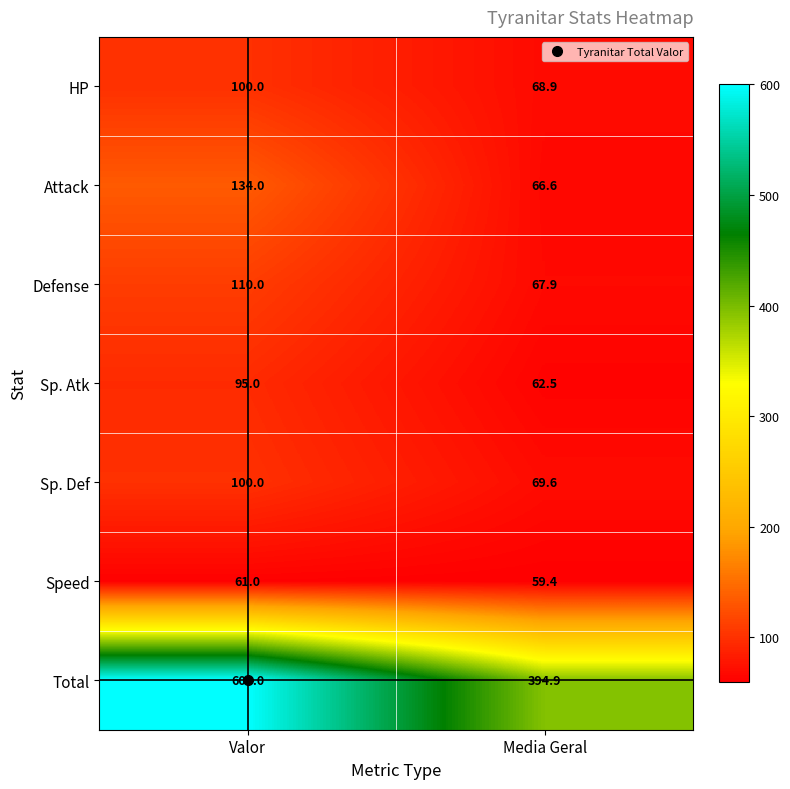

Which category has the highest value in the HP series?

Valor